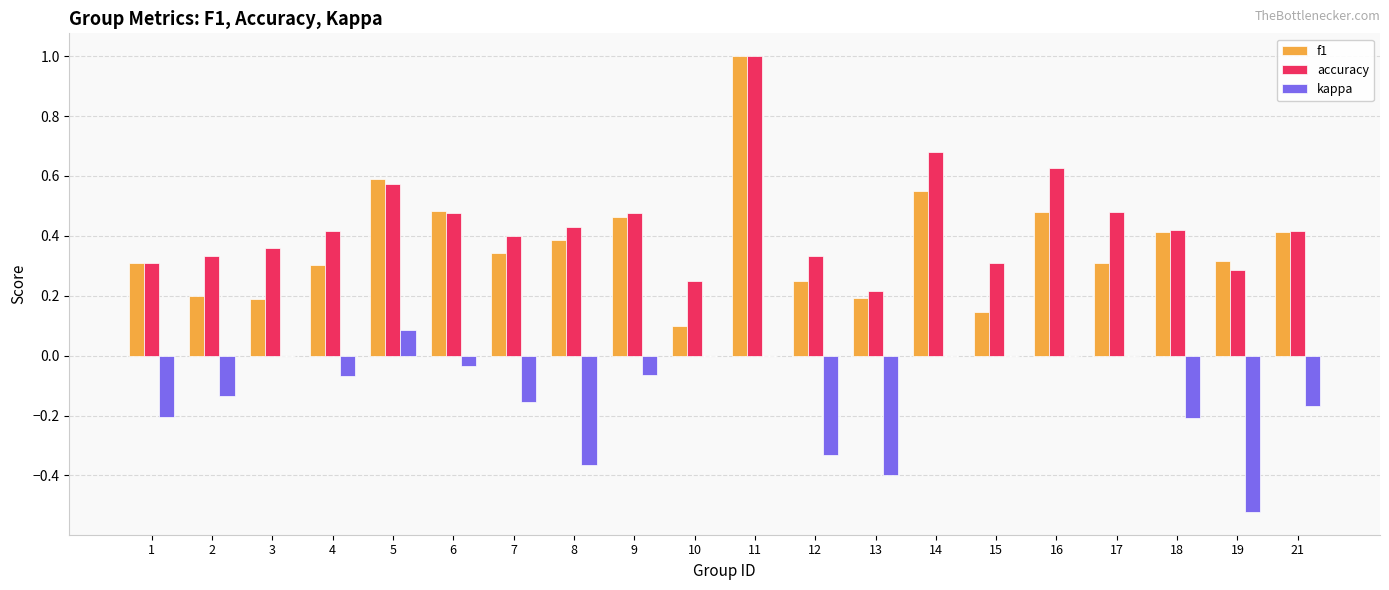

What is the spread (max minus min) of values at 8?

0.8